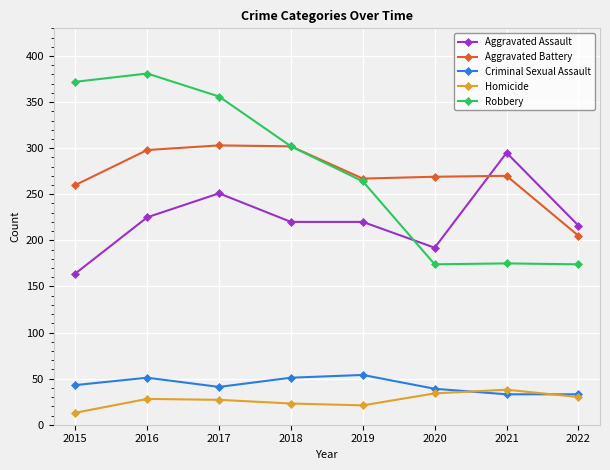

True or false: Criminal Sexual Assault and Robbery intersect in this chart.

False